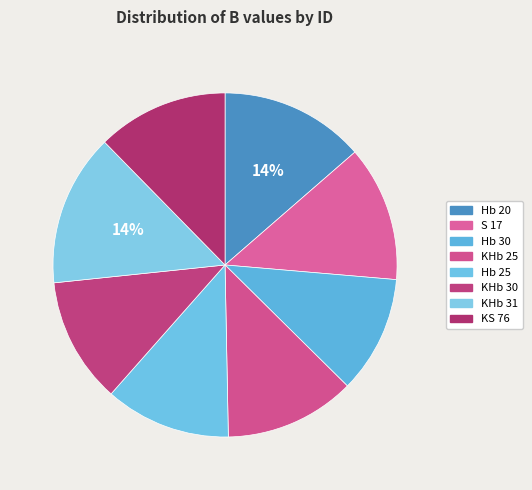

What is the ratio of the value at KHb 30 to the value at Hb 30?

1.1